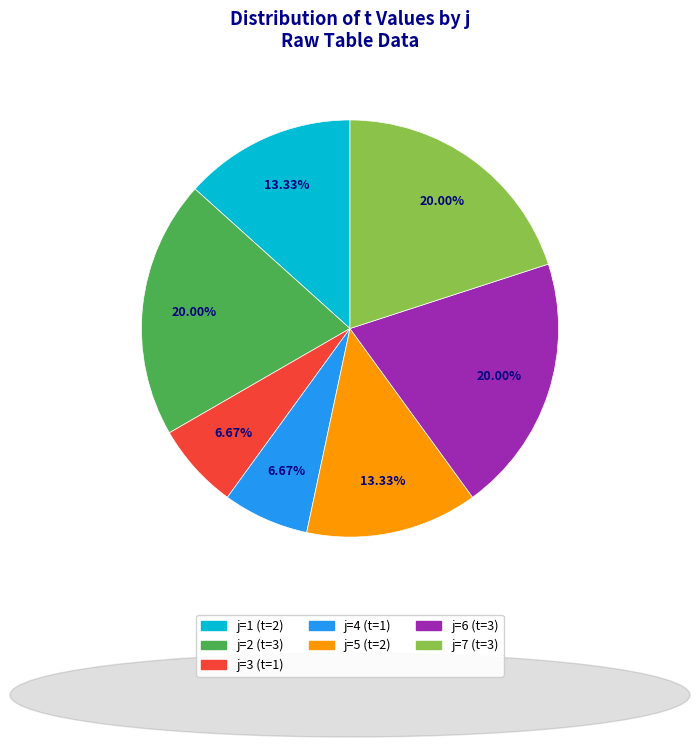

How many slices are in this pie chart?

7